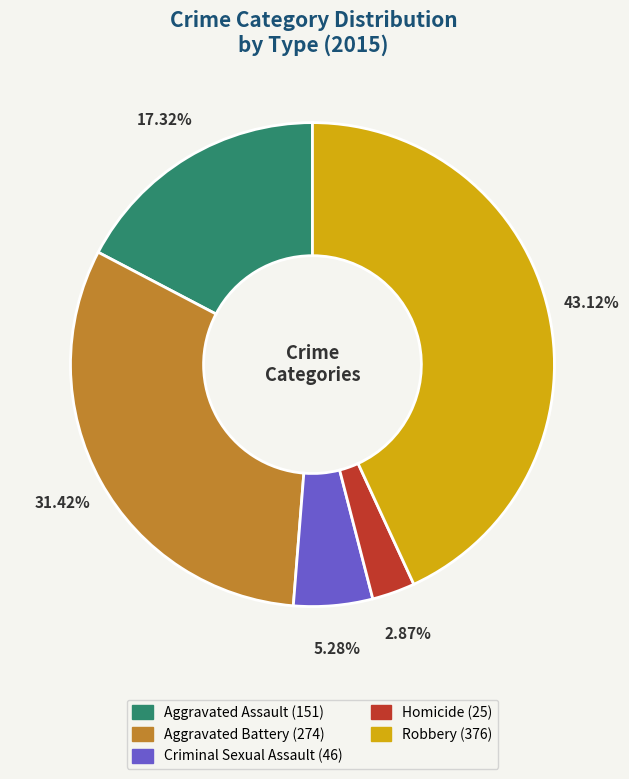

To the nearest percent, what percentage of the pie is Robbery?

43%